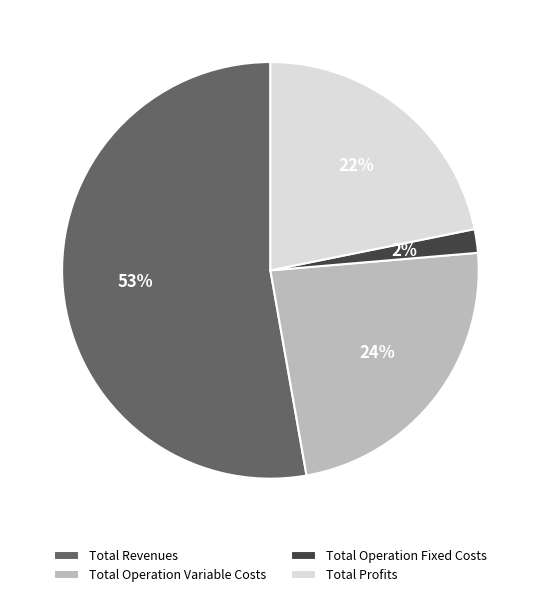

To the nearest percent, what is the average slice percentage?

25%